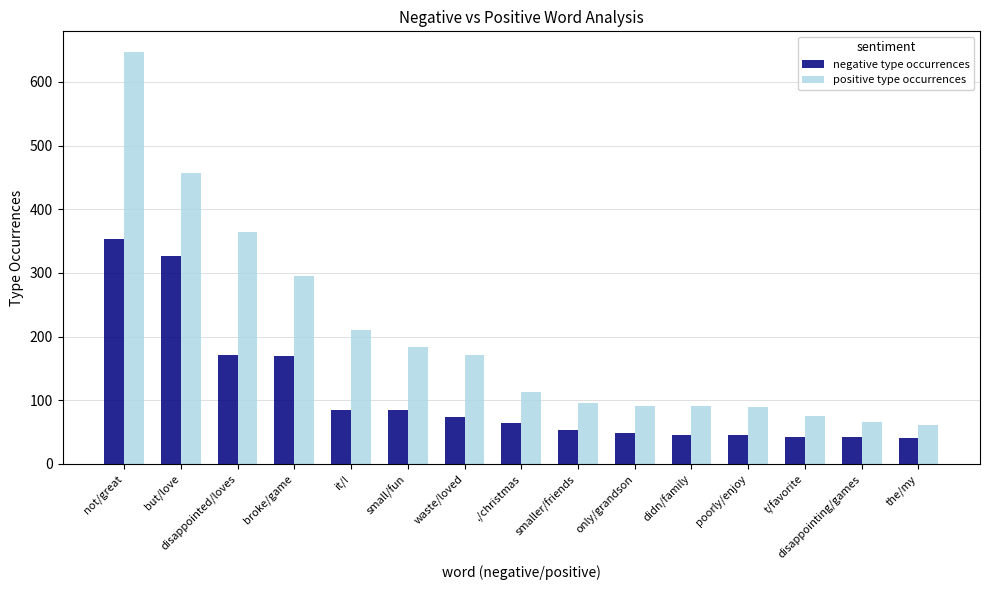

Rank the series by their maximum value, from highest to lowest.

positive type occurrences, negative type occurrences